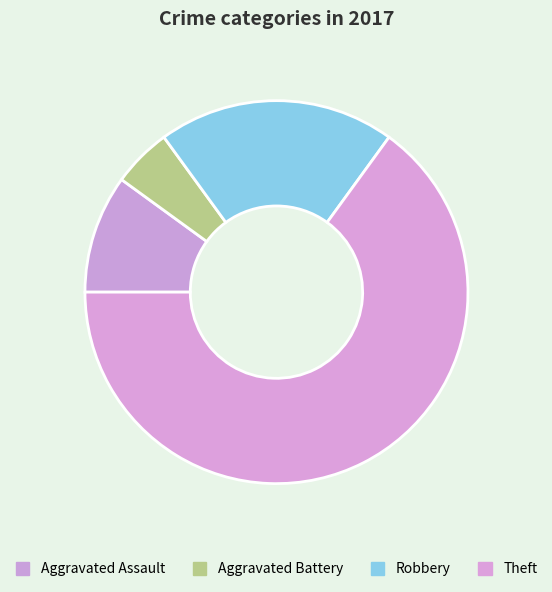

What is the change in value from Aggravated Assault to Robbery?

+2